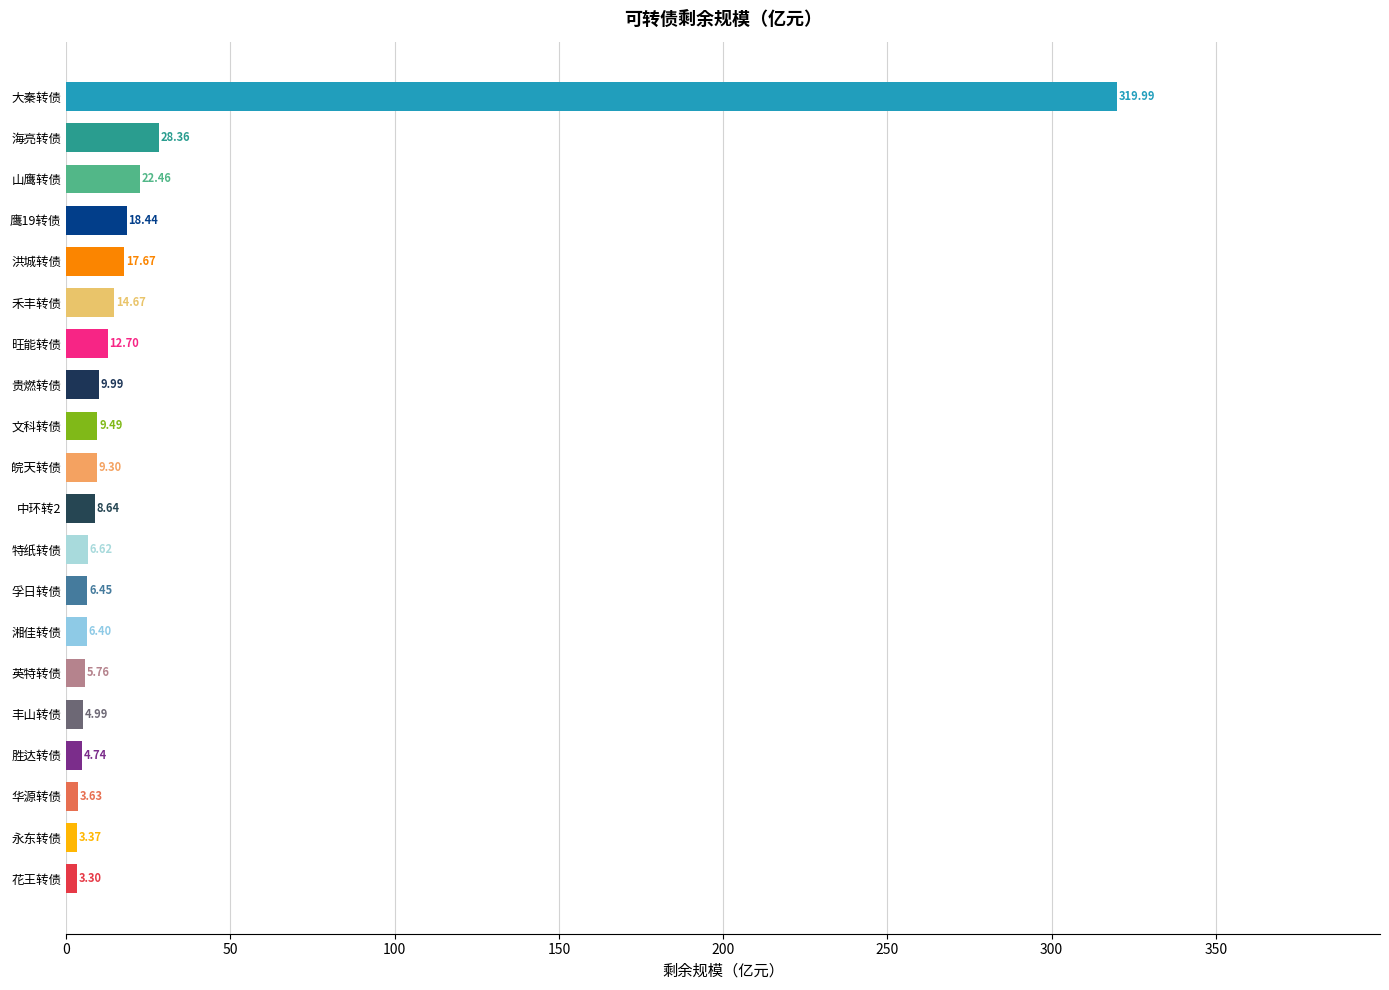

What is the change in value from 永东转债 to 中环转2?

+5.3